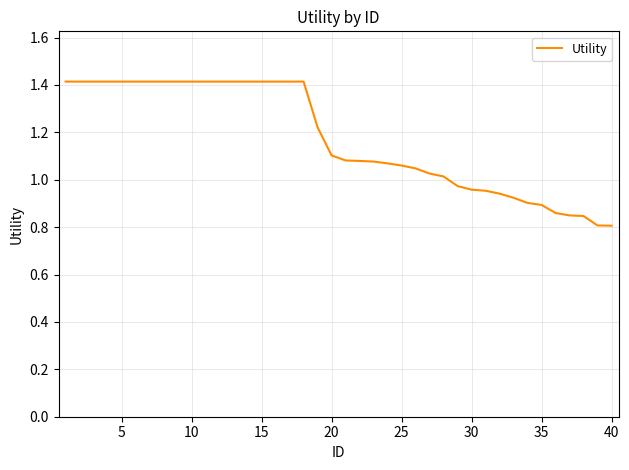

What is the maximum value shown in the chart?

1.4